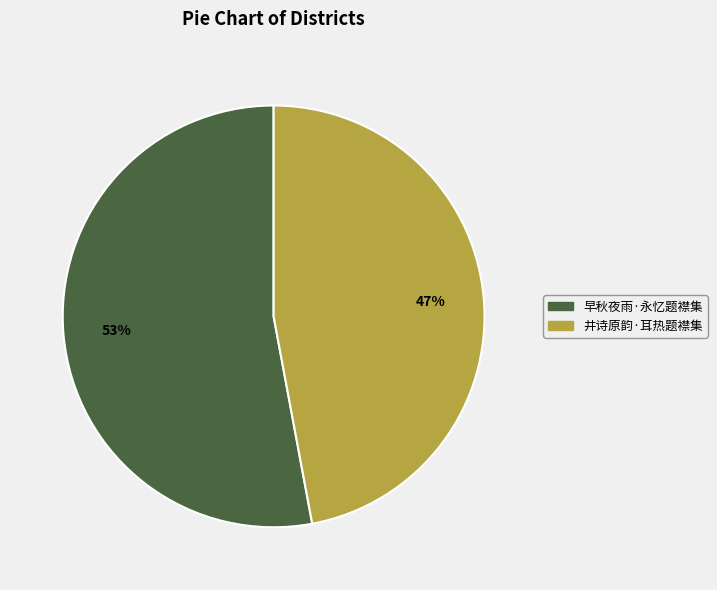

To the nearest percent, what portion does 井诗原韵·耳热题襟集 represent?

47%